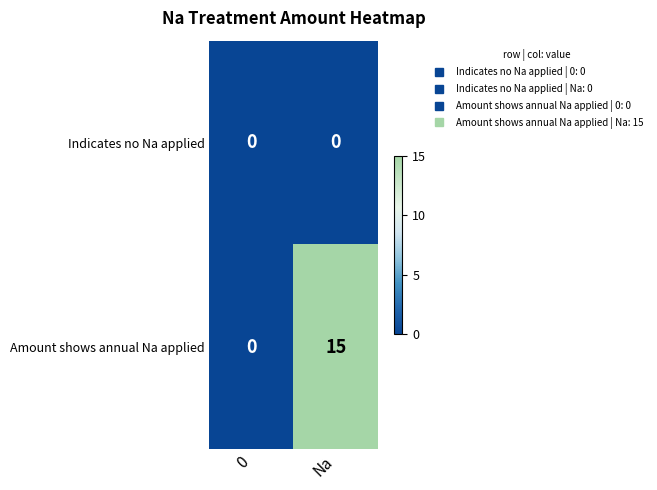

List the series in order of their peak value, lowest first.

Indicates no Na applied, Amount shows annual Na applied